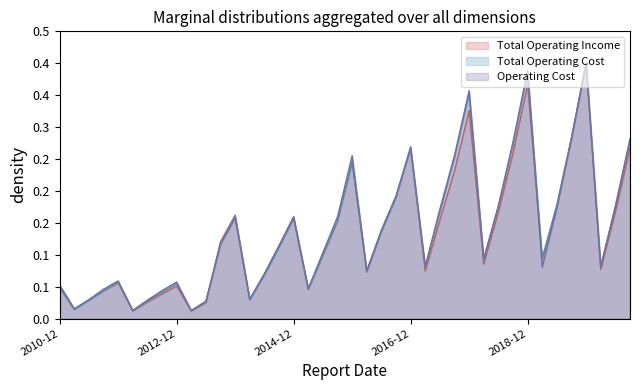

Which series changed the most between 2012-03 and 2012-12?

Operating Cost